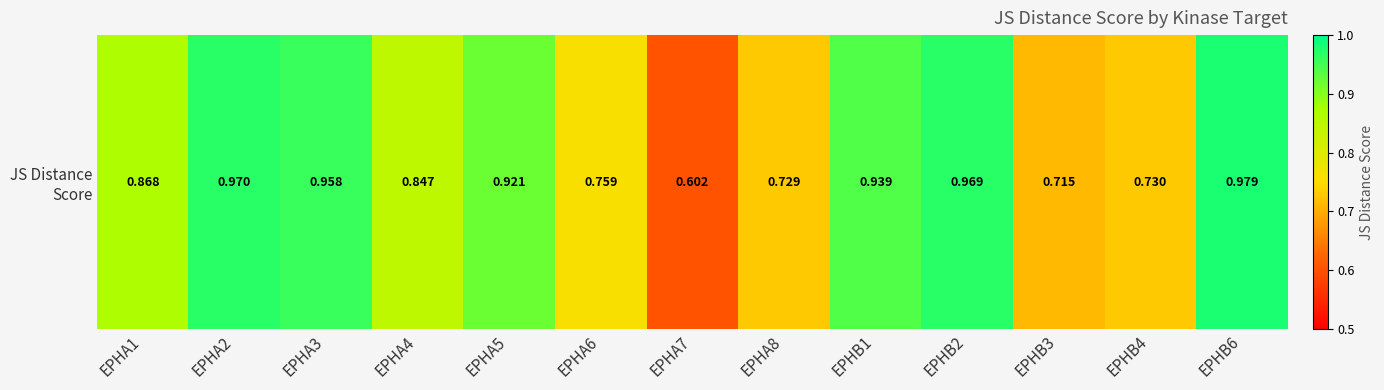

What is the difference between the maximum and minimum values?

0.4